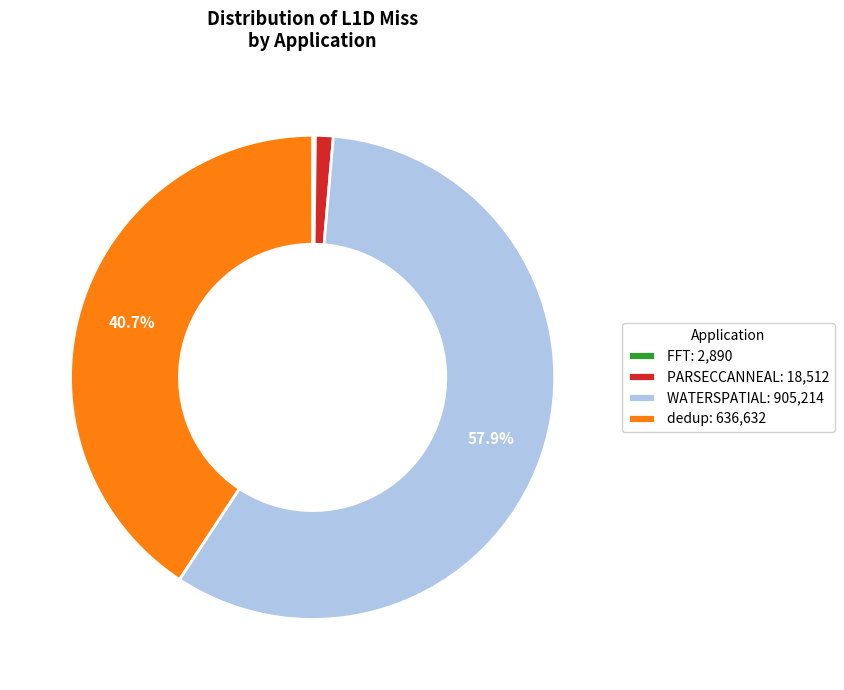

Is there any slice that represents more than half of the pie?

Yes